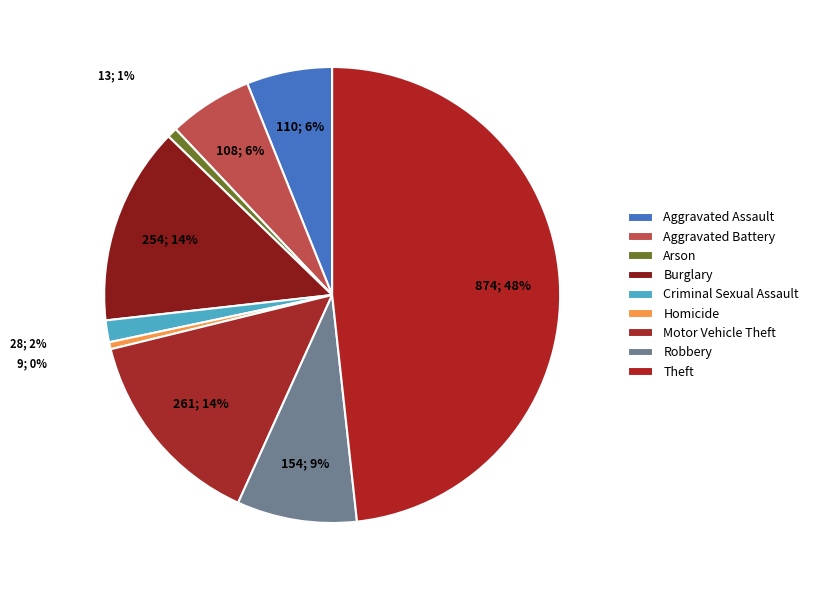

True or false: Robbery accounts for 1% of the total.

False